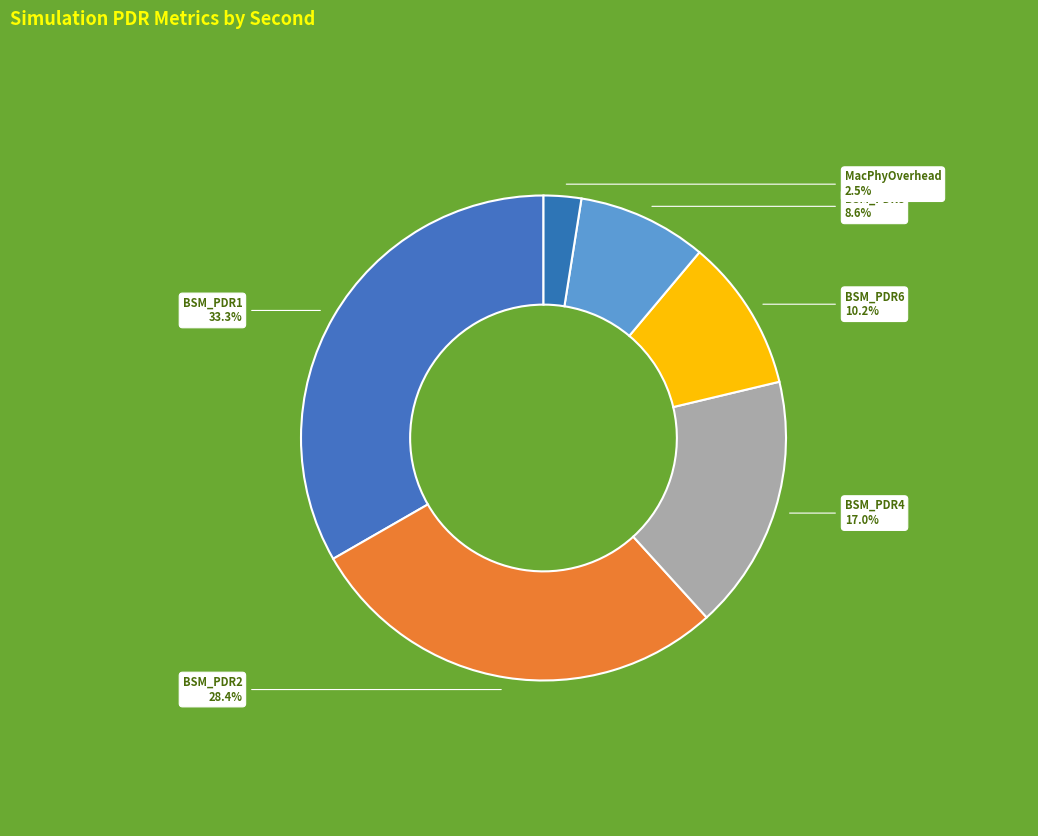

Is there a majority slice in this chart?

No